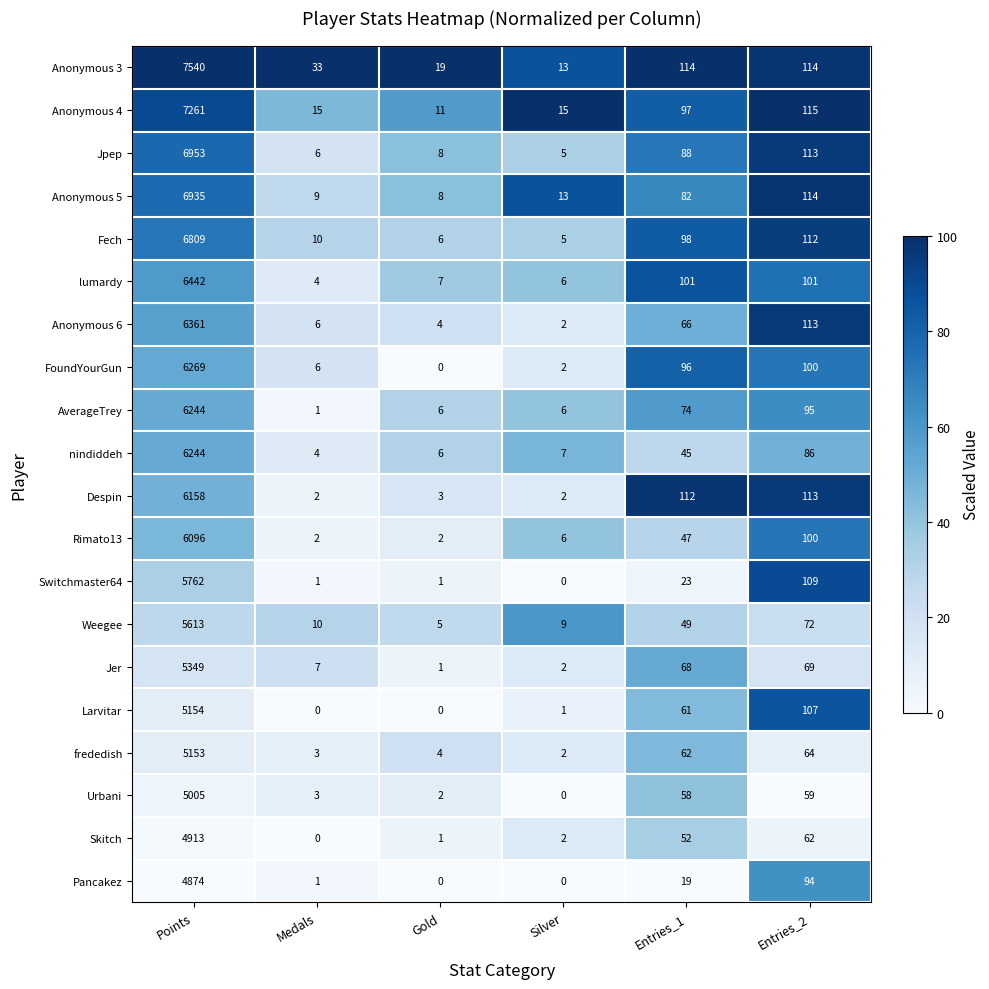

How many values in Urbani are above zero?

5